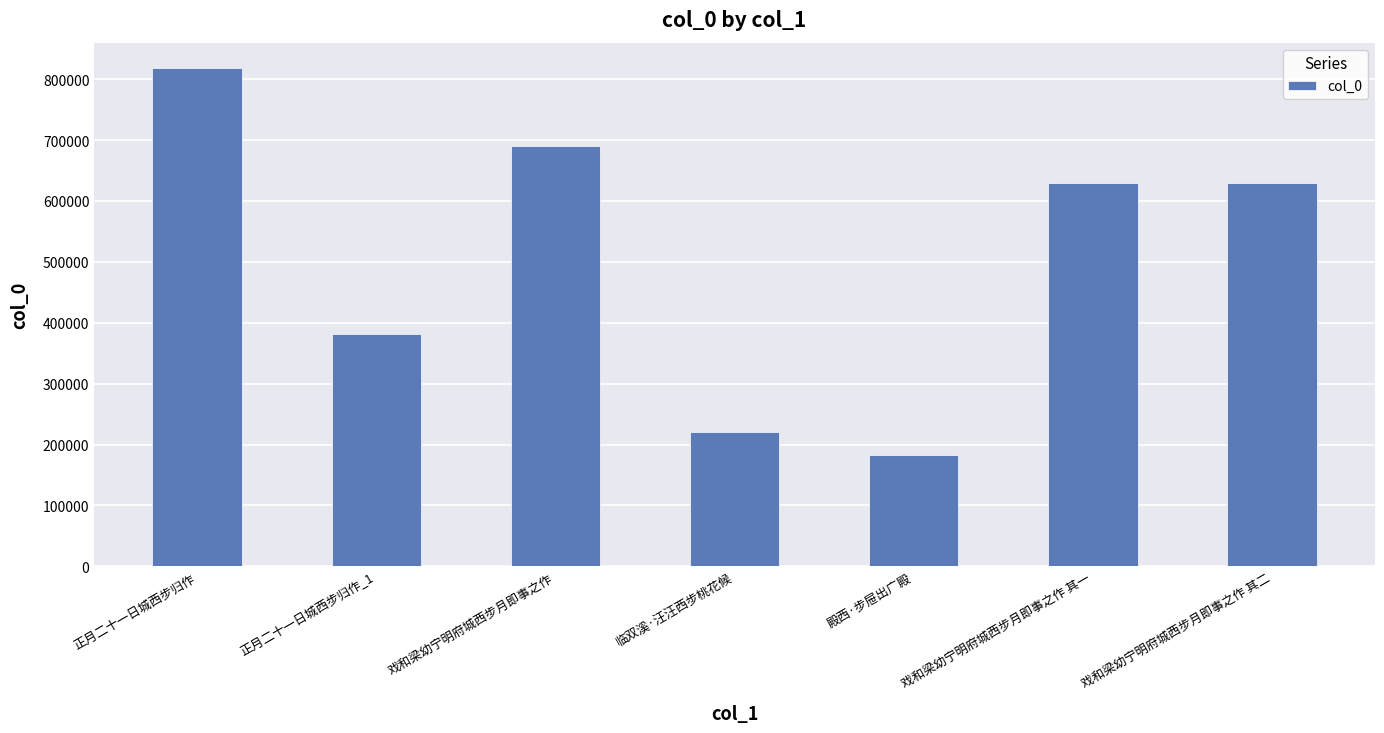

What is the approximate value at 戏和梁幼宁明府城西步月即事之作, to the nearest 100?

691000